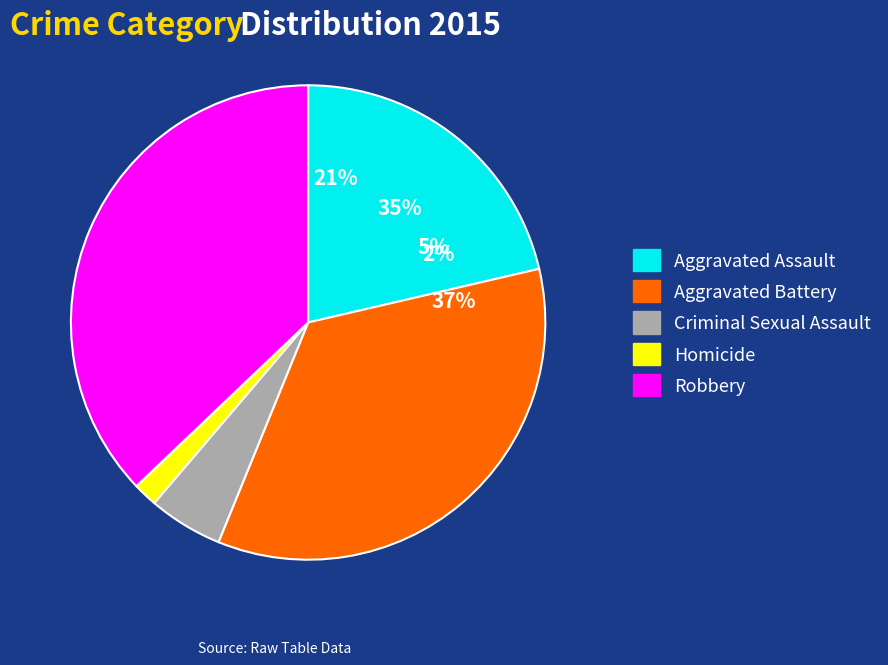

True or false: Homicide accounts for 2% of the total.

True